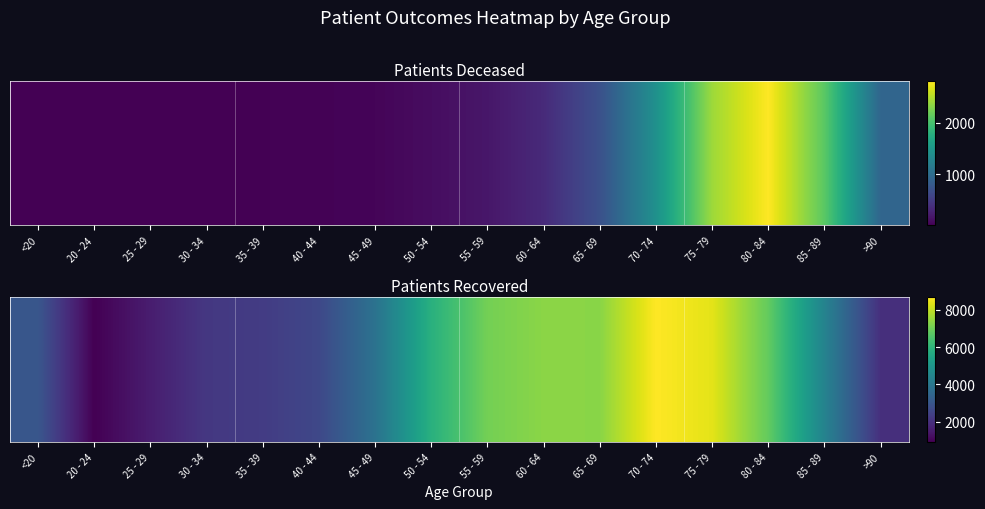

What is the change in value from 40 - 44 to 75 - 79?

+5773